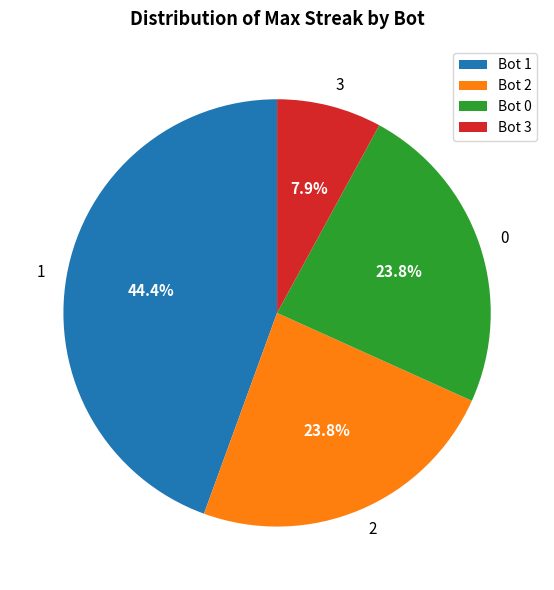

Does any single category account for the majority?

No